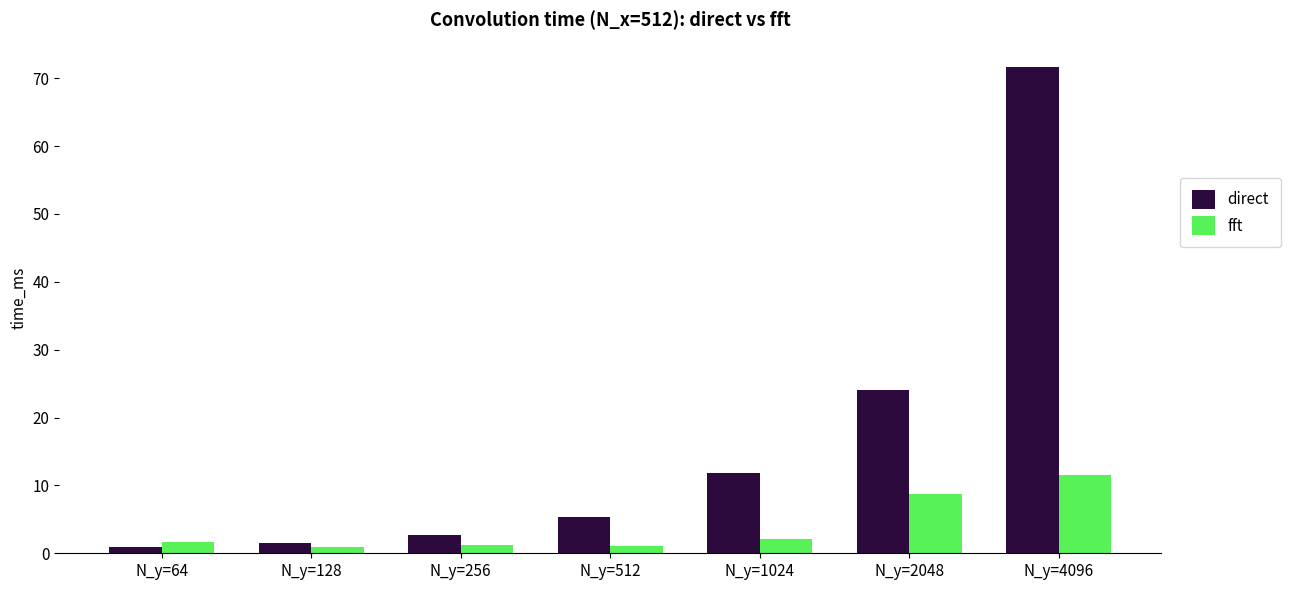

What is the difference between the second highest and minimum values in the fft series?

7.7